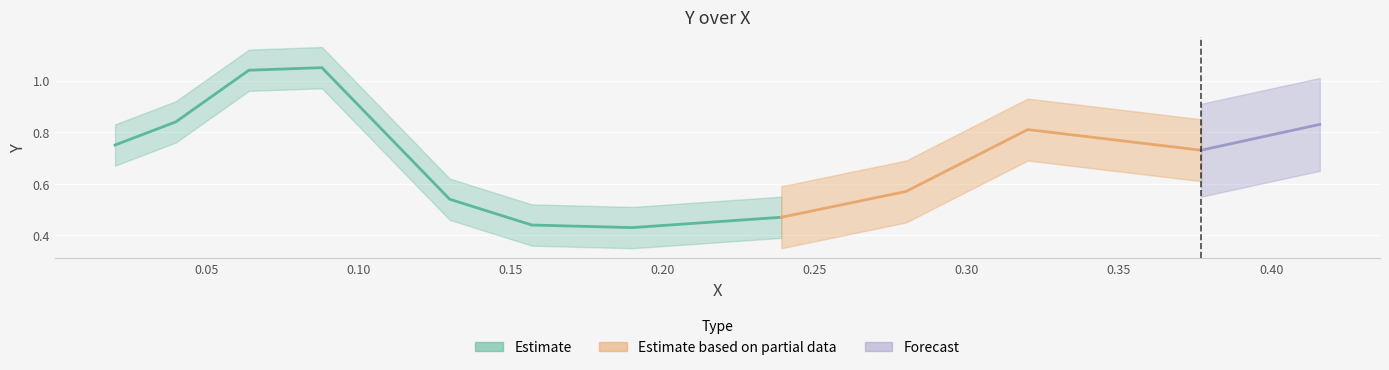

Rank the categories by value from highest to lowest.

3, 2, 1, 11, 9, 0, 10, 8, 4, 7, 5, 6